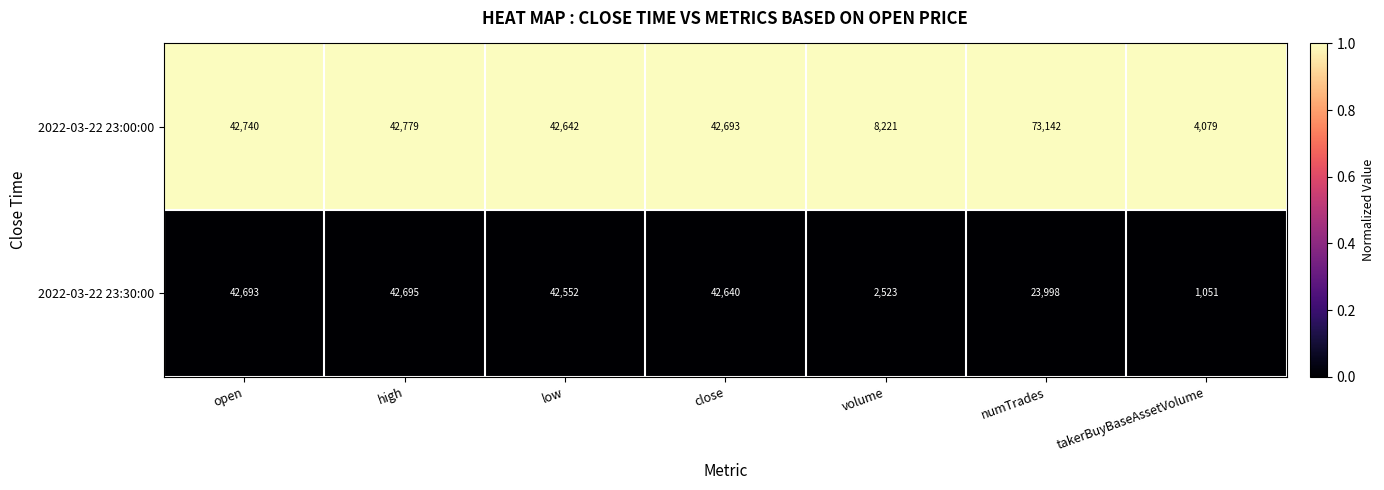

Which series has the largest total across all categories?

2022-03-22 23:00:00